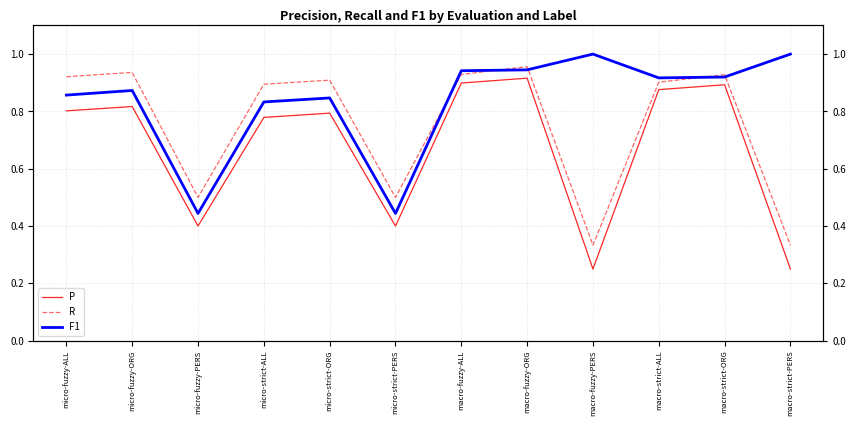

True or false: F1 and P intersect in this chart.

False